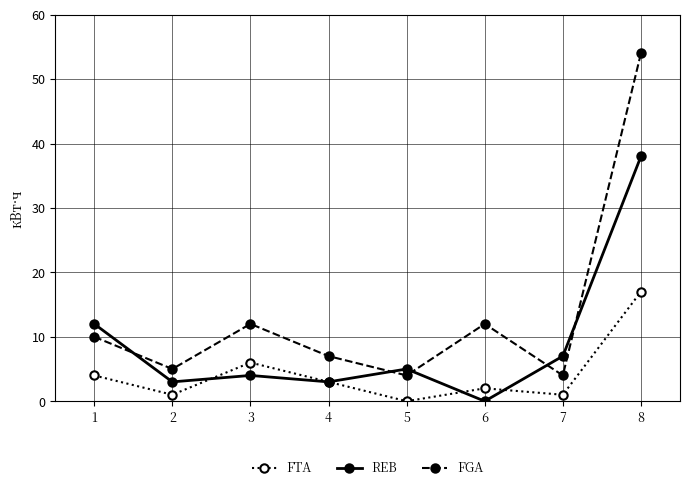

True or false: FTA has a value of 2 at 6.

True